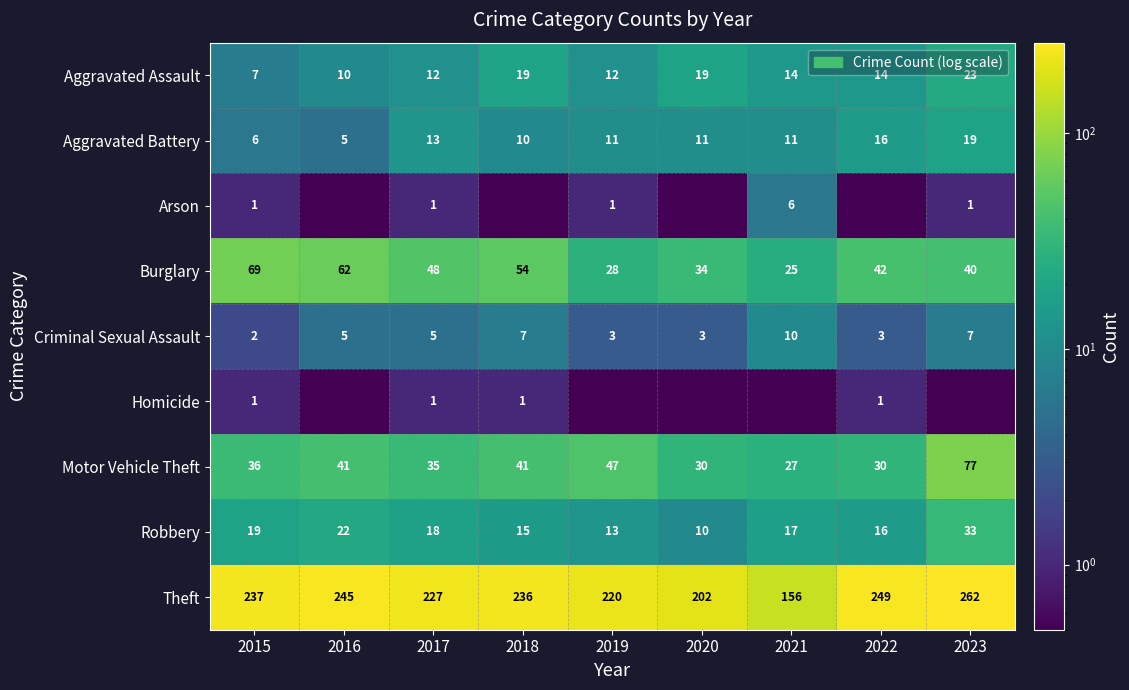

What is the average value of the Robbery series?

18.1